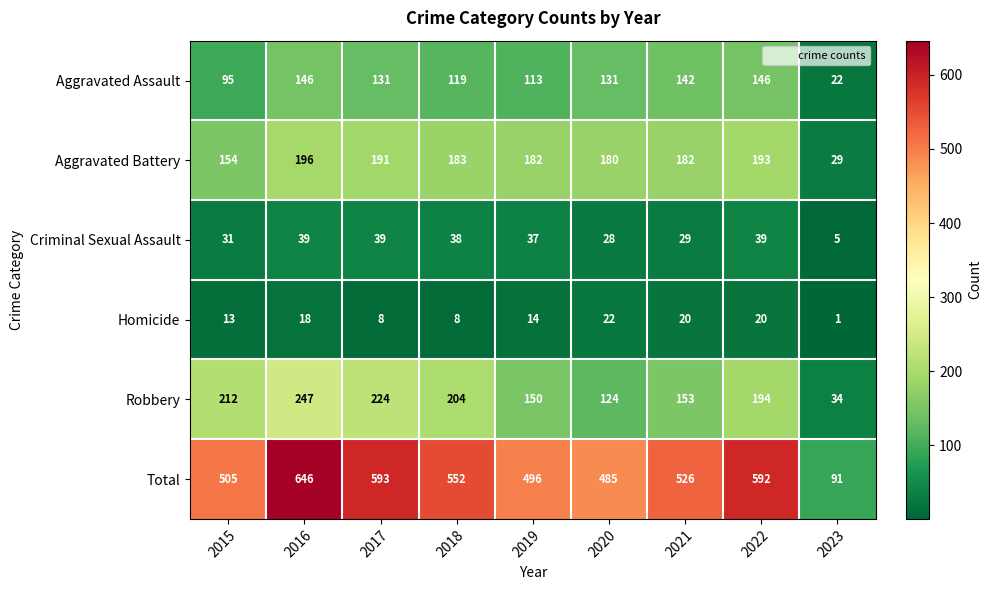

Where is Total nearest to the value 368?

2020